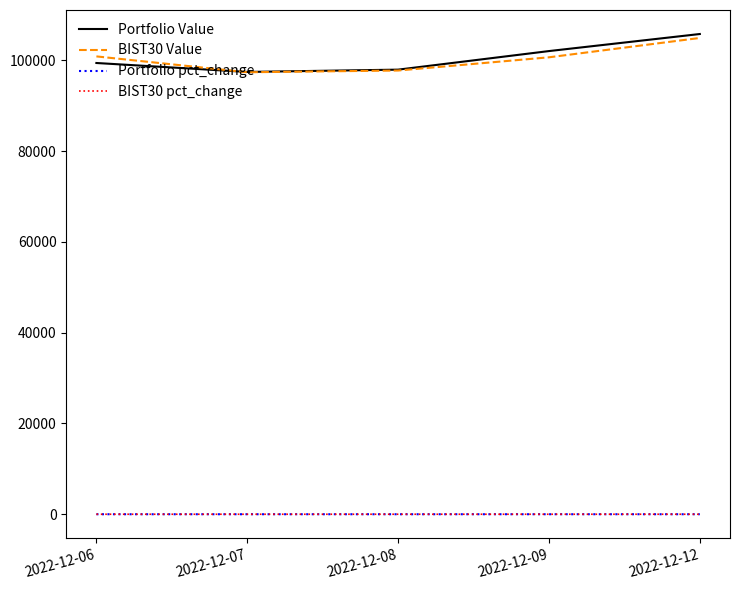

Does the chart display data point markers on the line(s)?

No